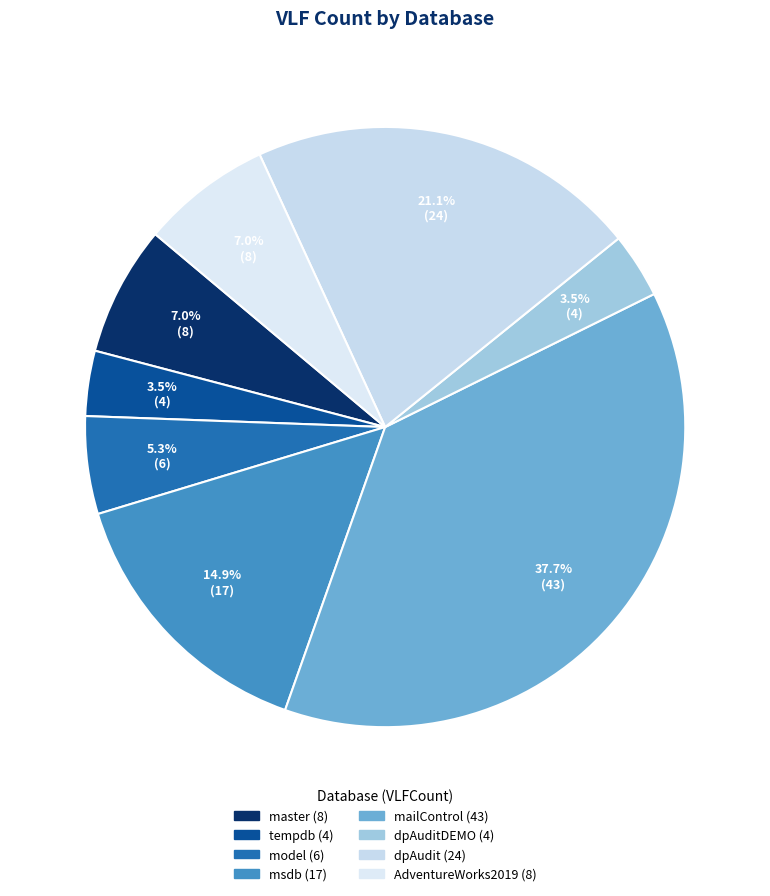

Which category has the smallest portion of the pie?

tempdb